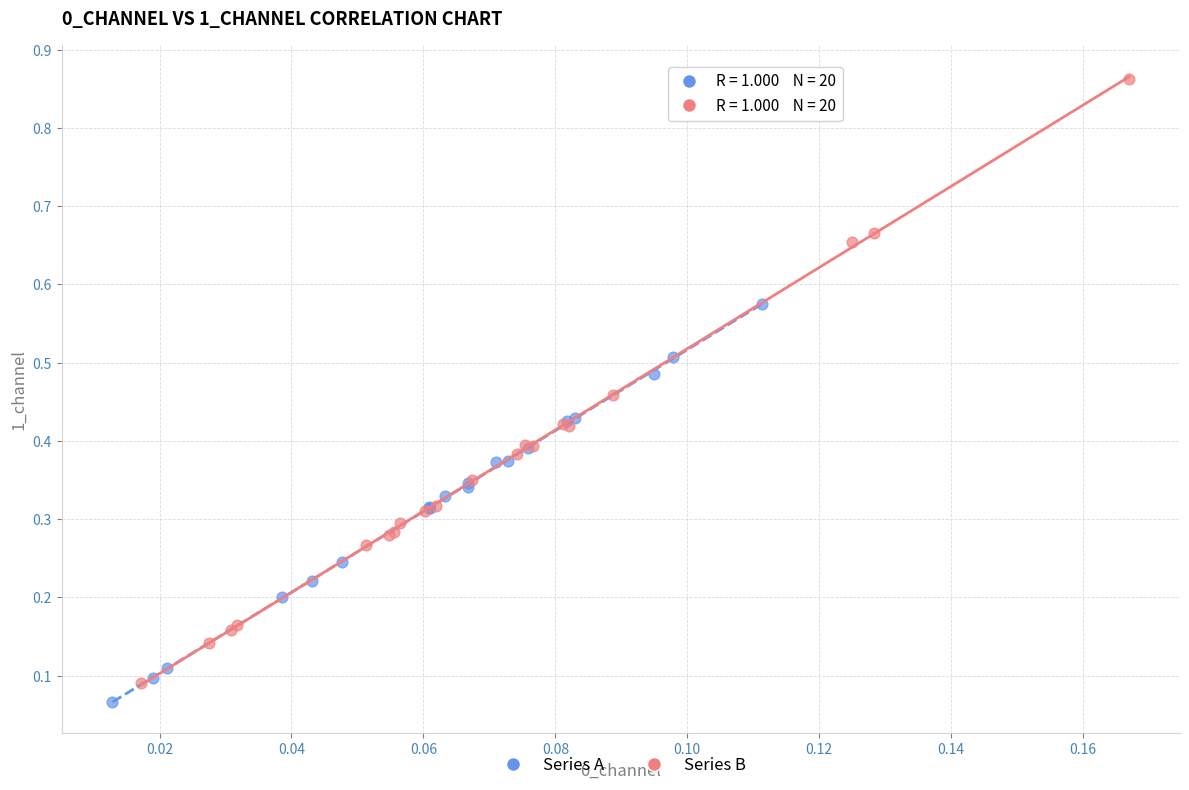

Which series has the largest Y range (max minus min)?

Series B